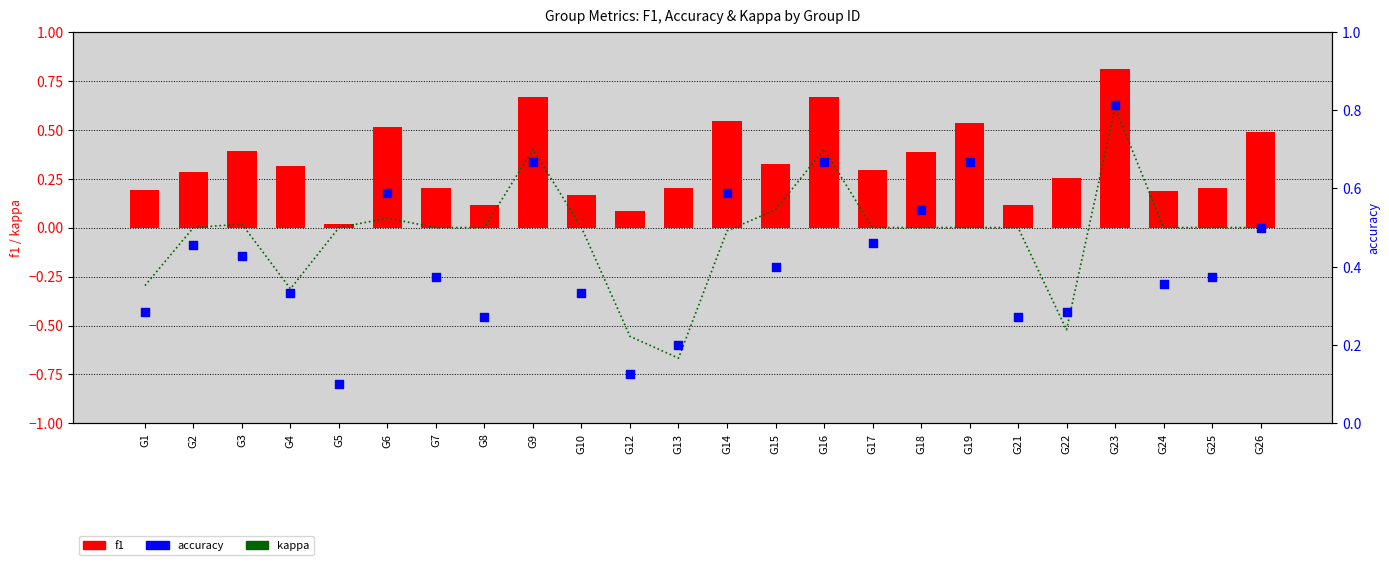

What are all the series names shown in the legend?

kappa, f1, accuracy